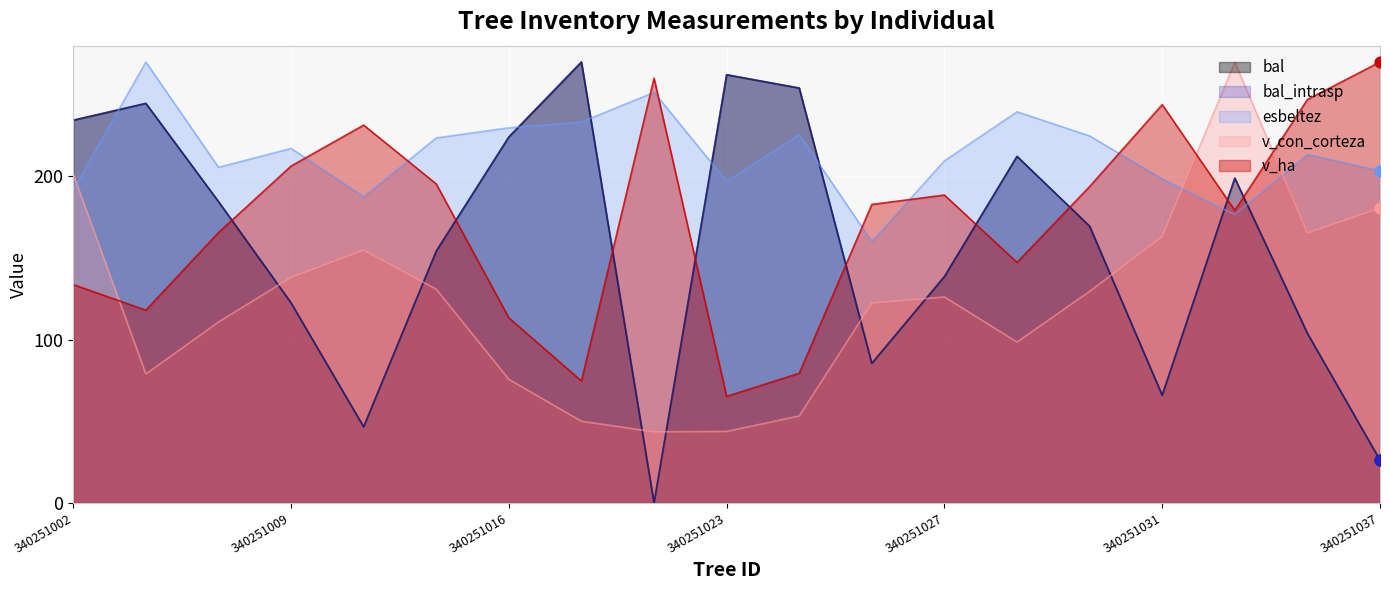

Which series reaches the minimum Y coordinate?

bal